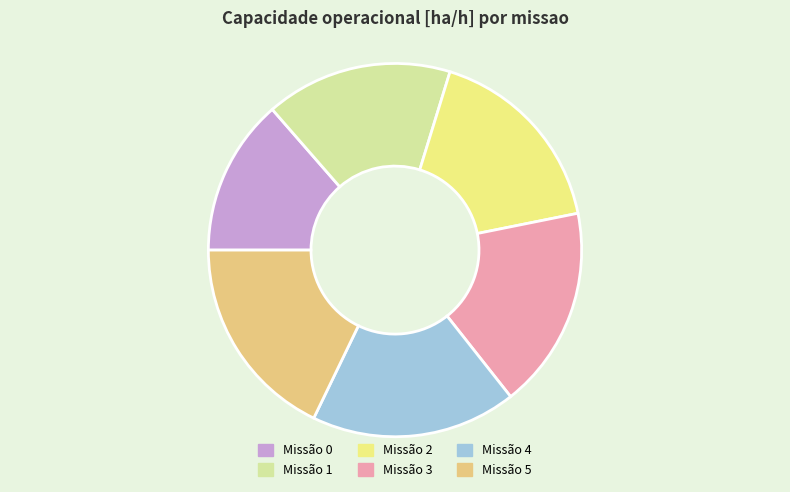

Is there any slice that represents more than half of the pie?

No